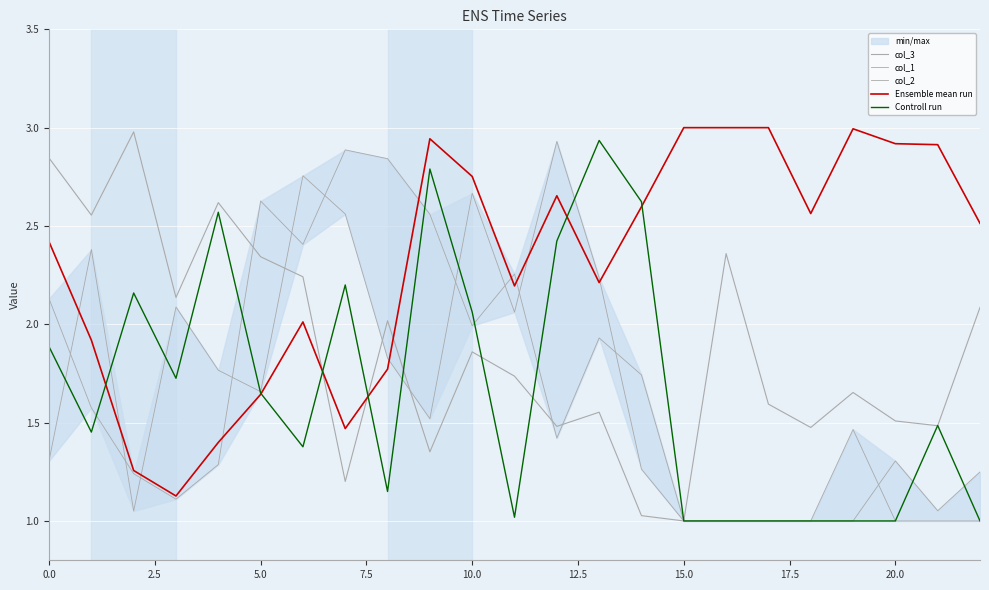

Which has a higher value, 10 or 17.5?

10